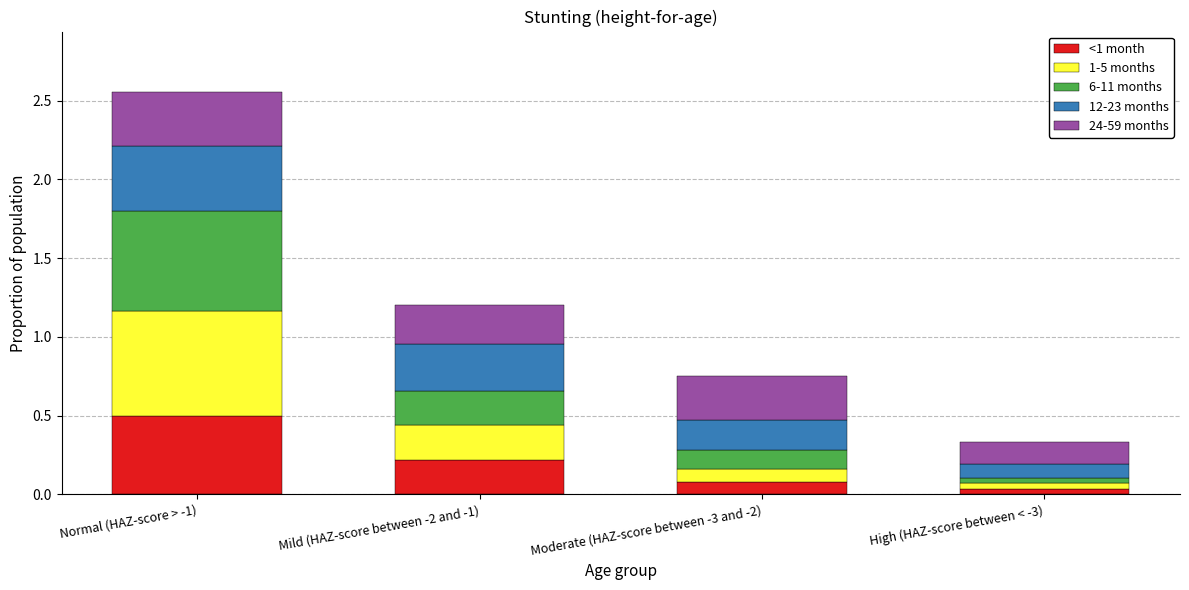

At which label does <1 month reach its peak?

Normal (HAZ-score > -1)